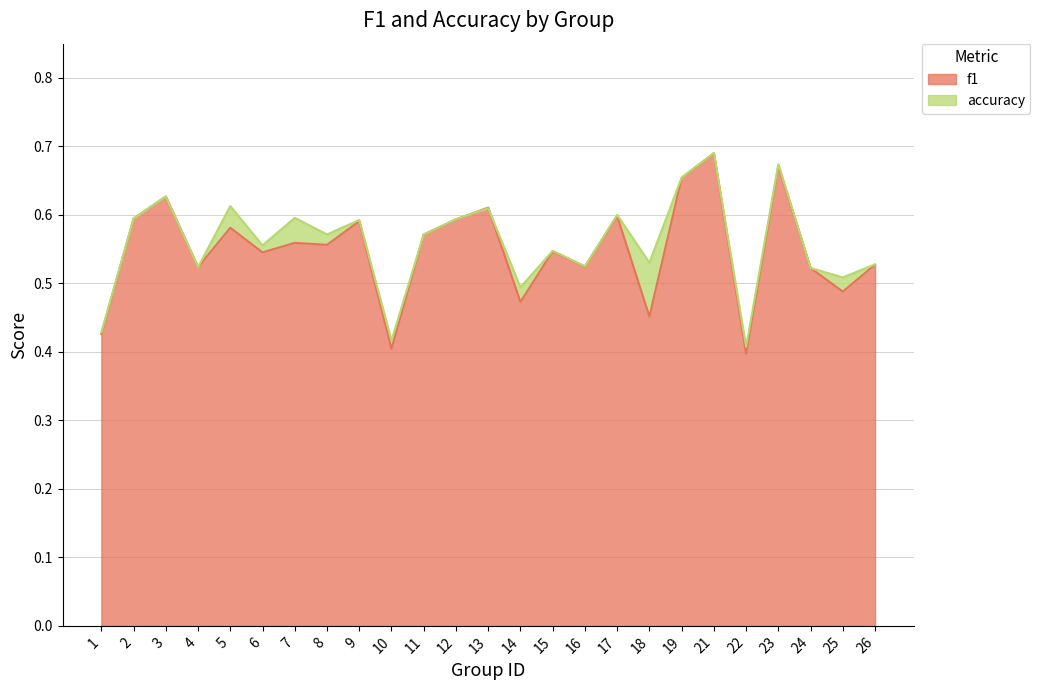

Is it true that f1 equals 0.4 at 16?

False